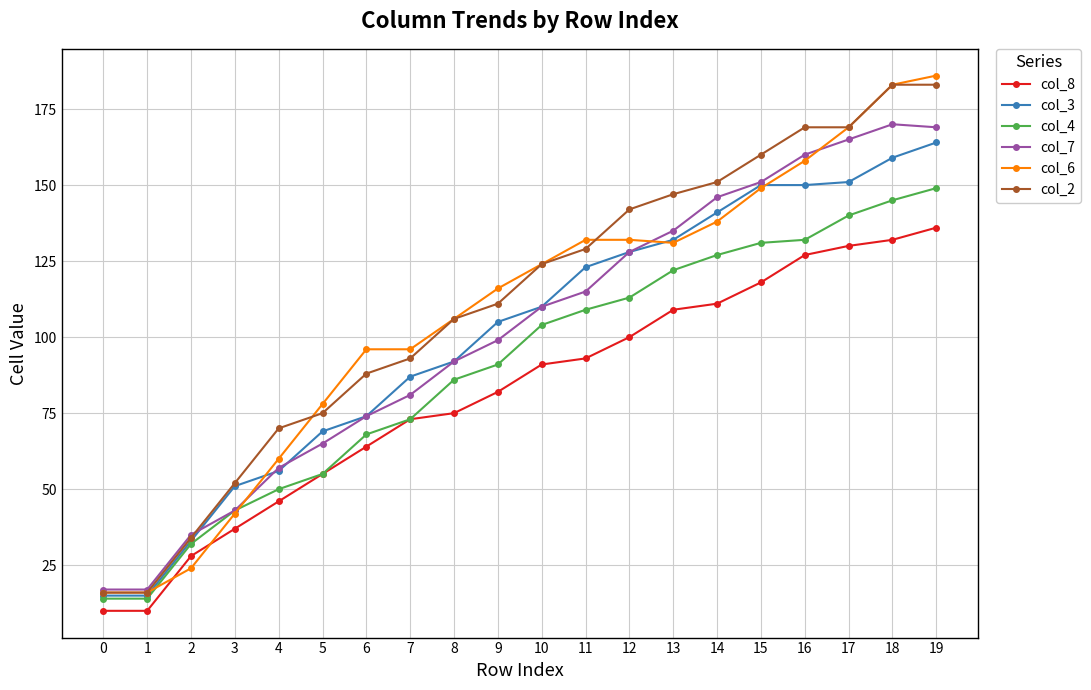

What is the value of the col_3 point at the 11th from the left?

110